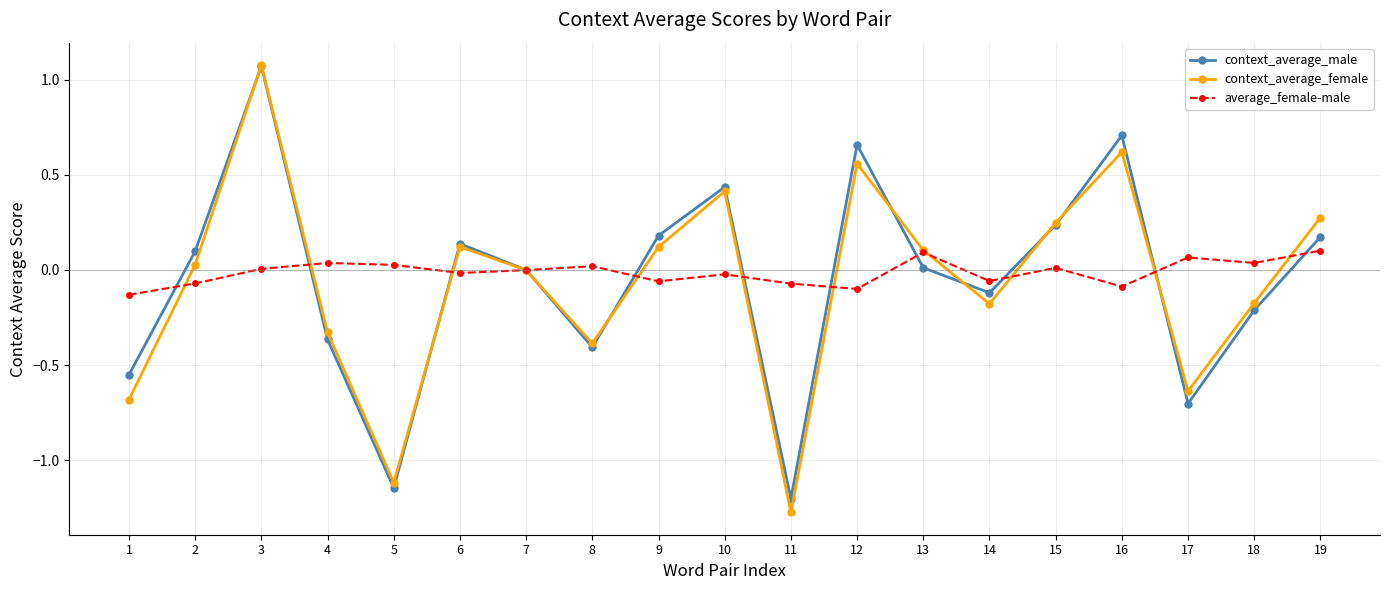

Is the value of context_average_female at 17 greater than the value of context_average_male at 9?

No